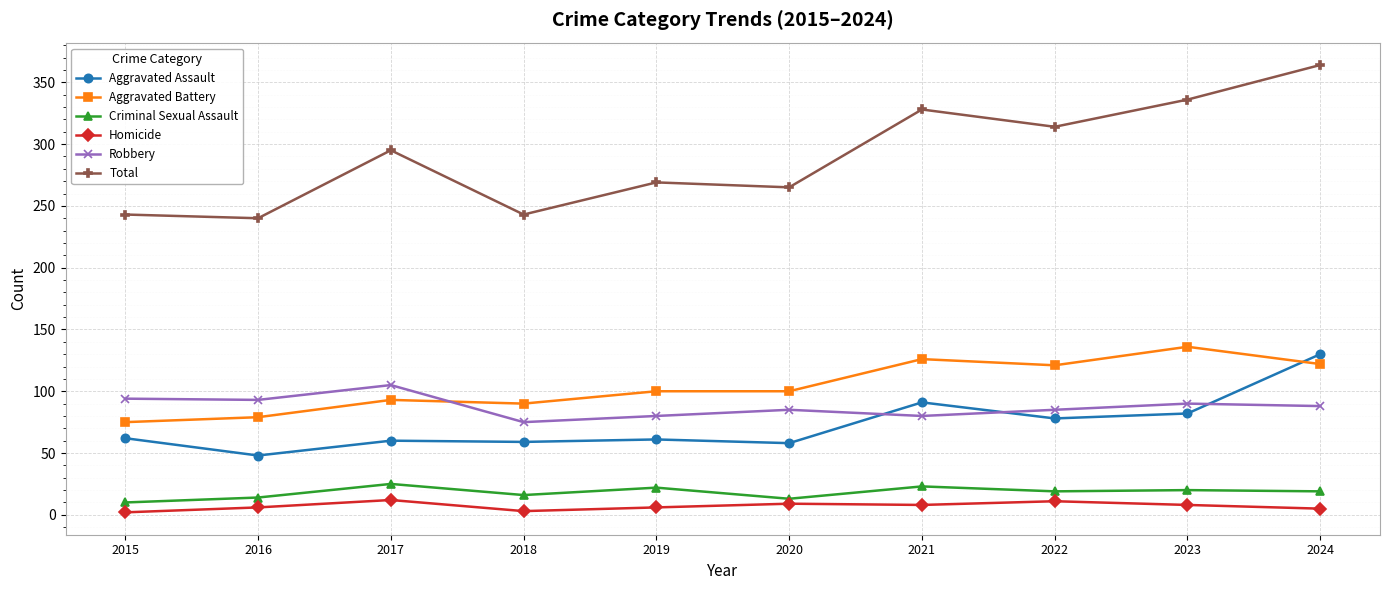

How many lines are shown in the chart?

6